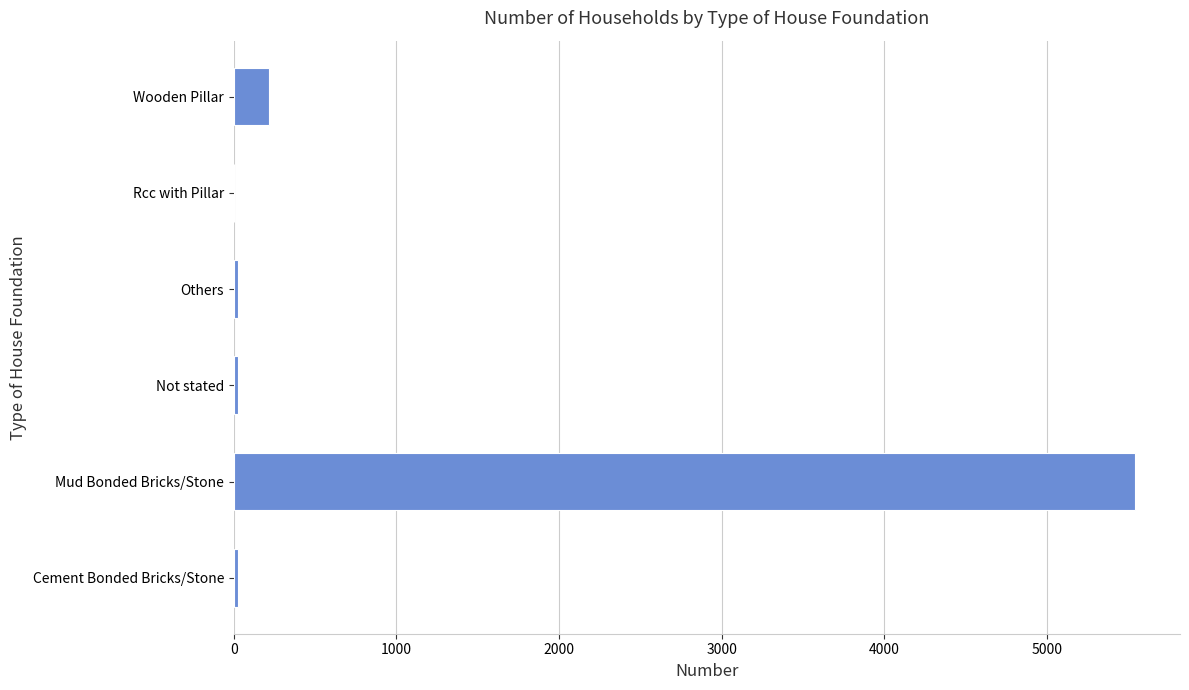

At which label is the value closest to 2771?

Wooden Pillar